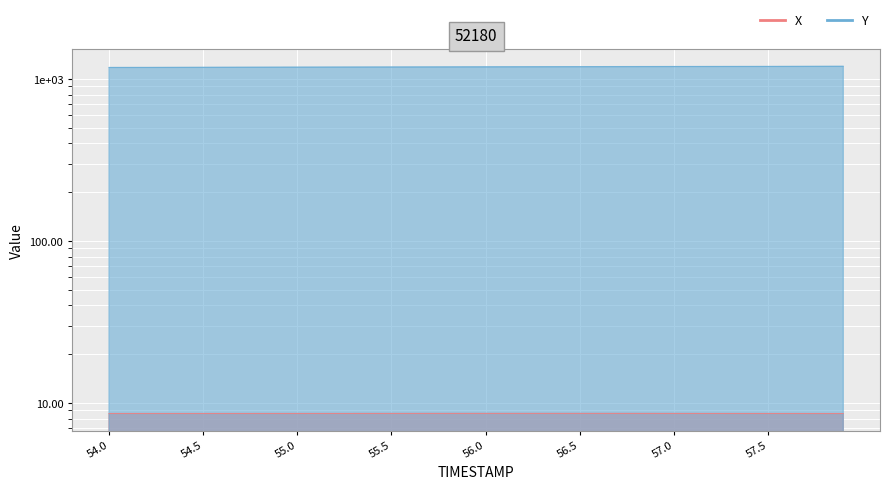

True or false: Y and X cross at least once.

False